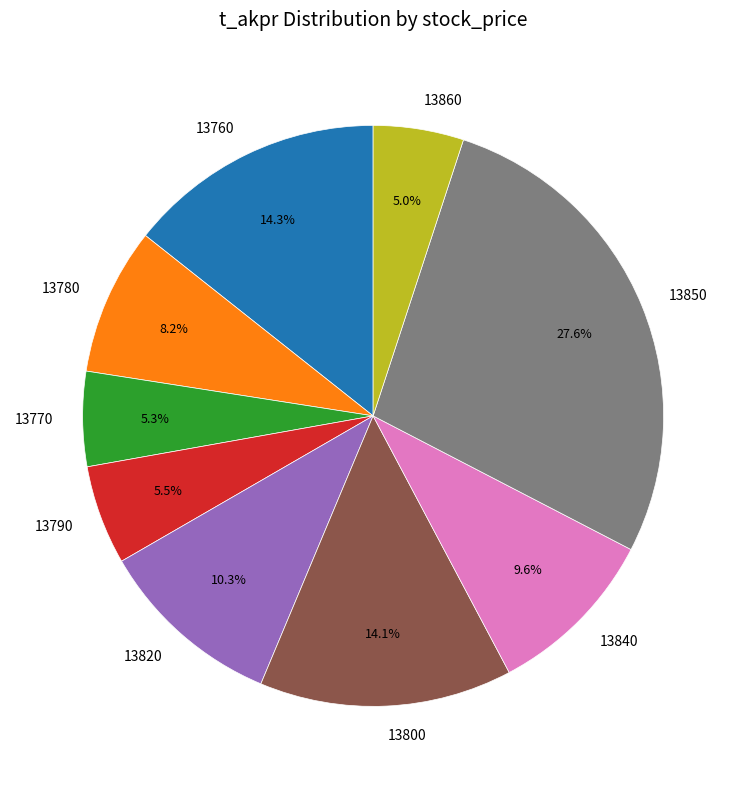

Approximately how many times larger is the value at 13820 compared to 13850?

0.4